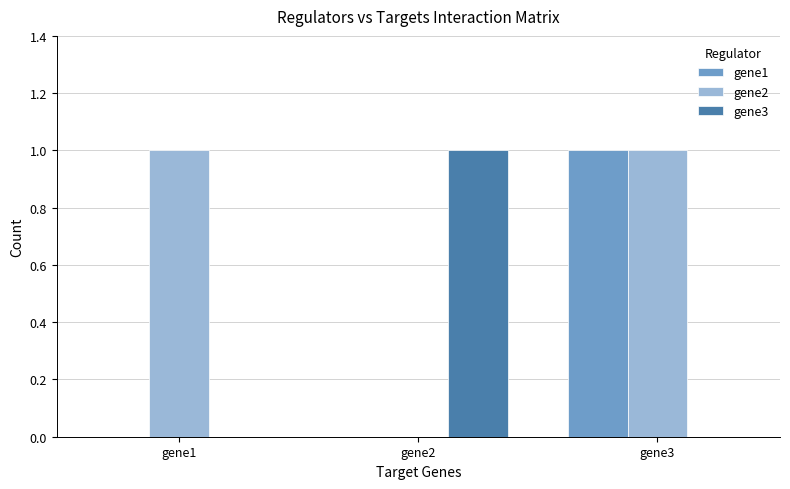

Is the value of gene2 at gene3 greater than the value of gene3 at gene1?

Yes